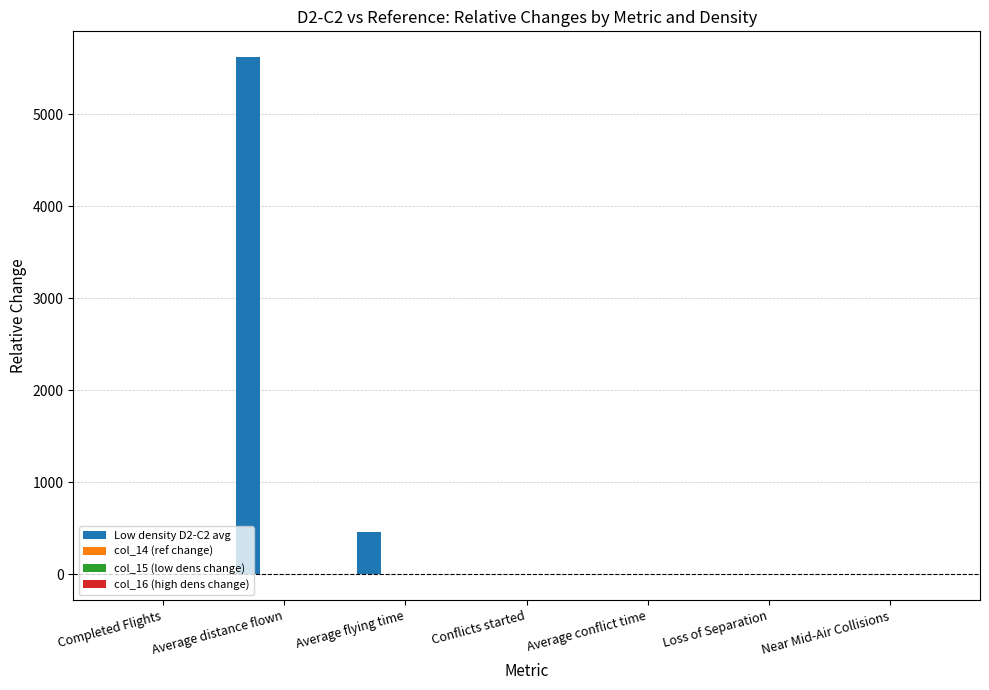

What is the sum of all Low density D2-C2 avg values?

6092.3